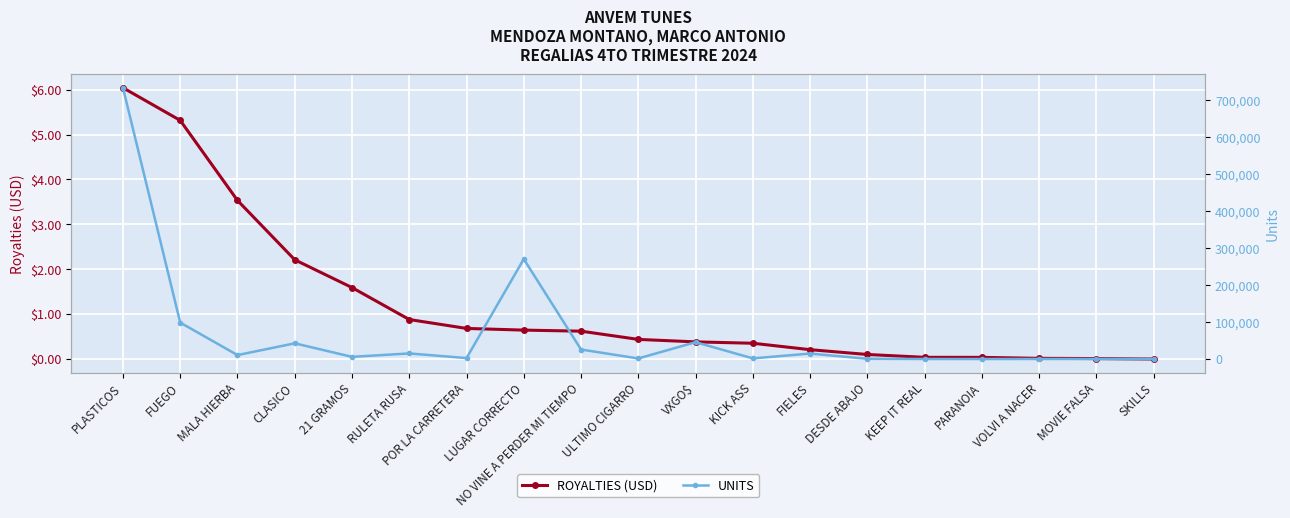

Is the value of ROYALTIES (USD) at MALA HIERBA greater than the value of UNITS at KICK ASS?

No